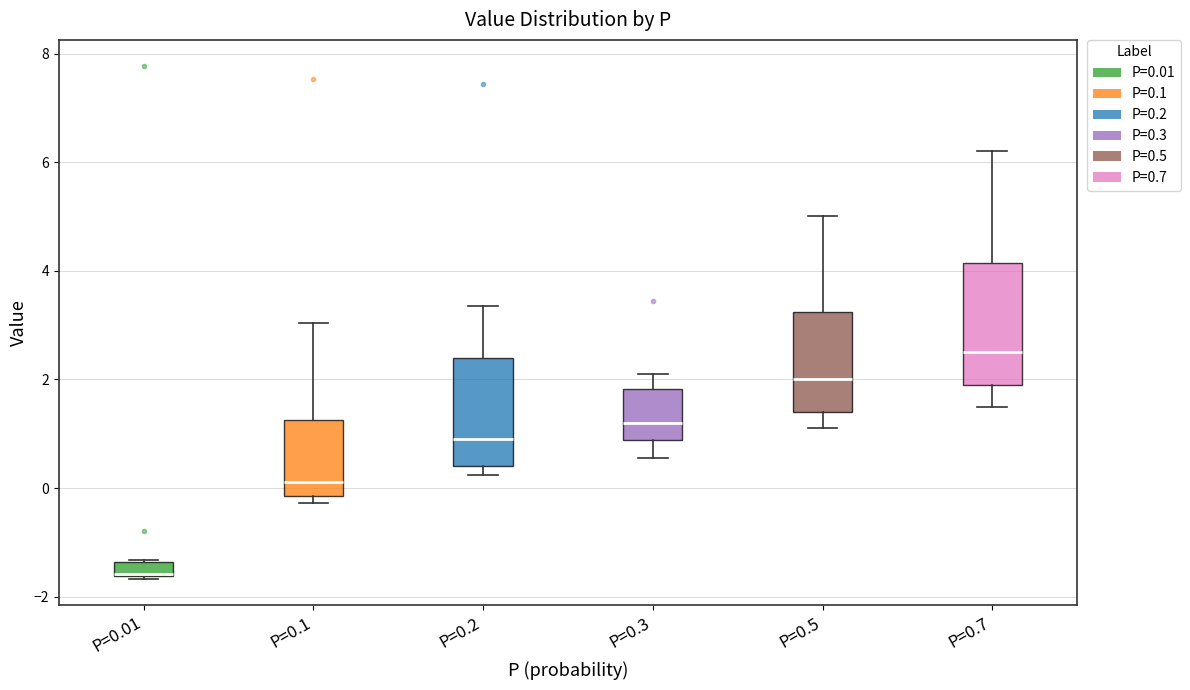

Which box is the tallest, from its lower edge to its upper edge?

P=0.7